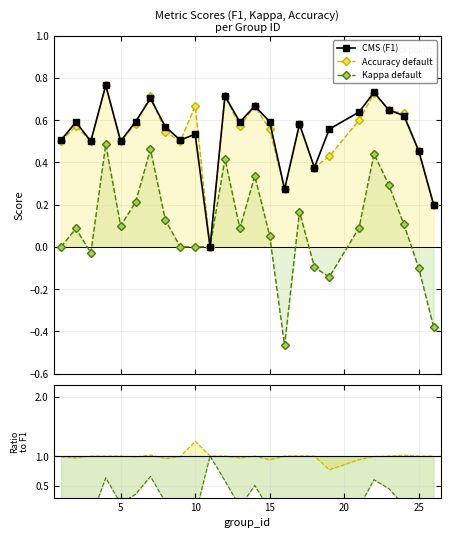

True or false: Kappa default has more than 1 interior local peaks.

True